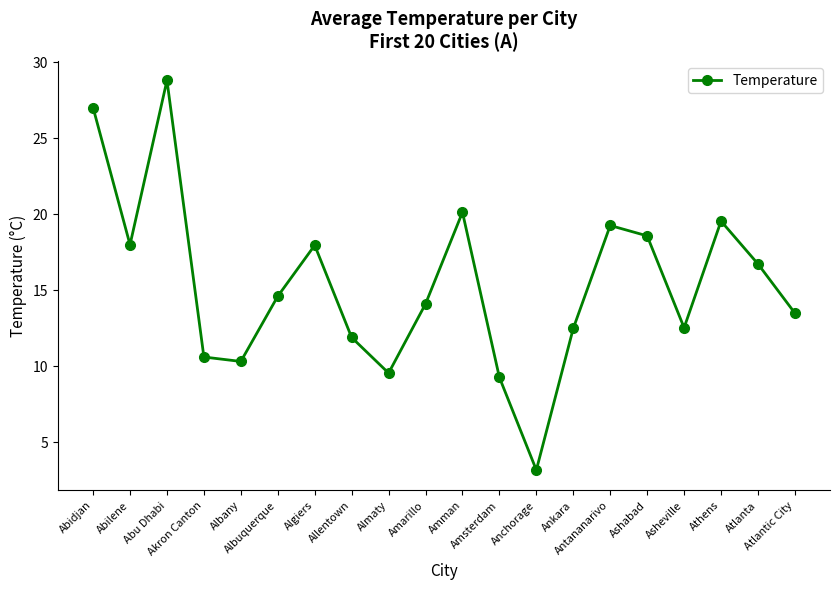

How many points are lower than both their immediate neighbors (excluding endpoints)?

5